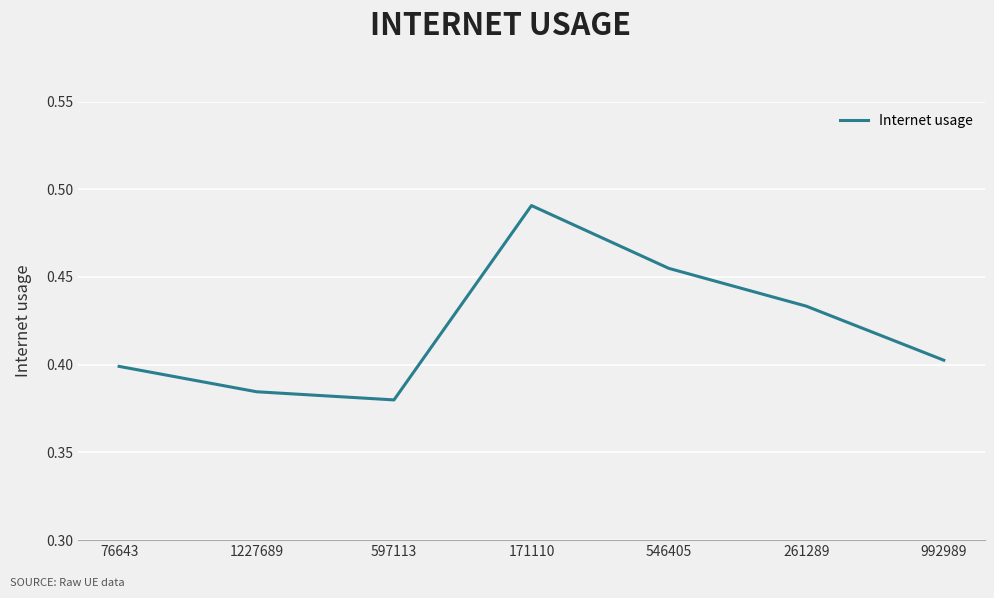

What position from the right is 1227689?

6